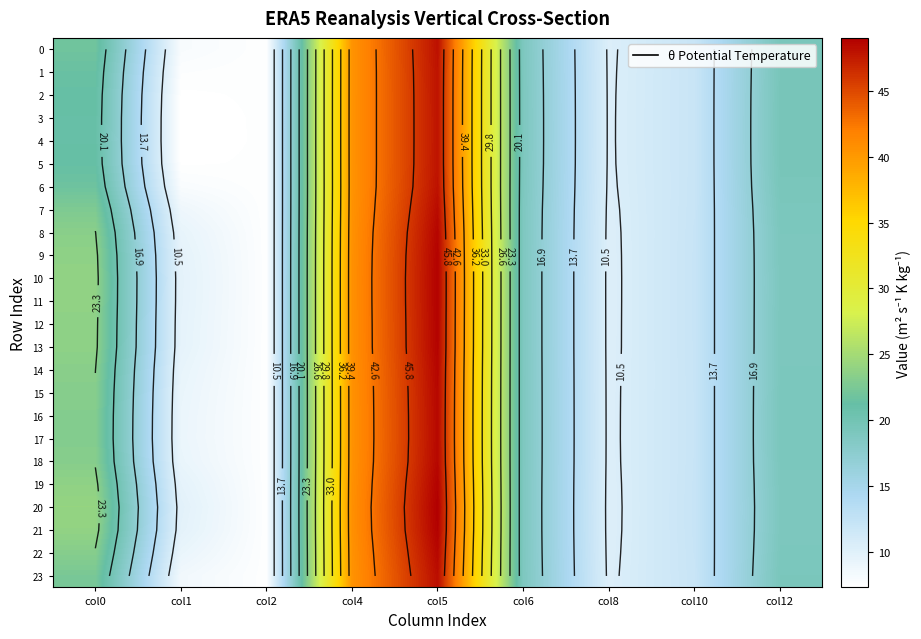

The value of 0 at col0 is 21.9. True or false?

True